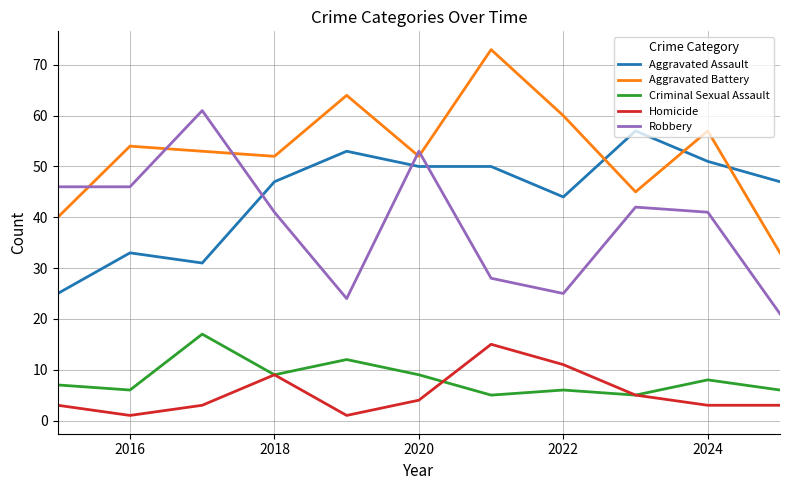

Which series has the largest total across all categories?

Aggravated Battery